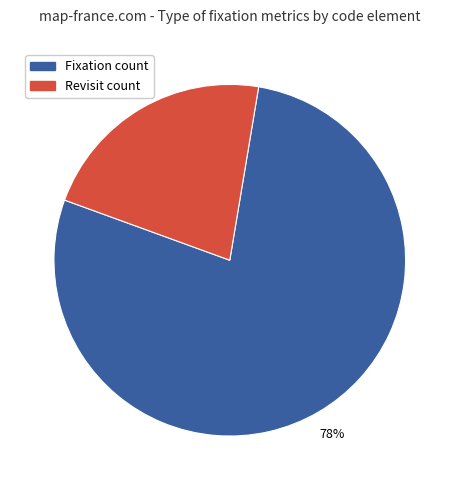

How many slices are in this pie chart?

2